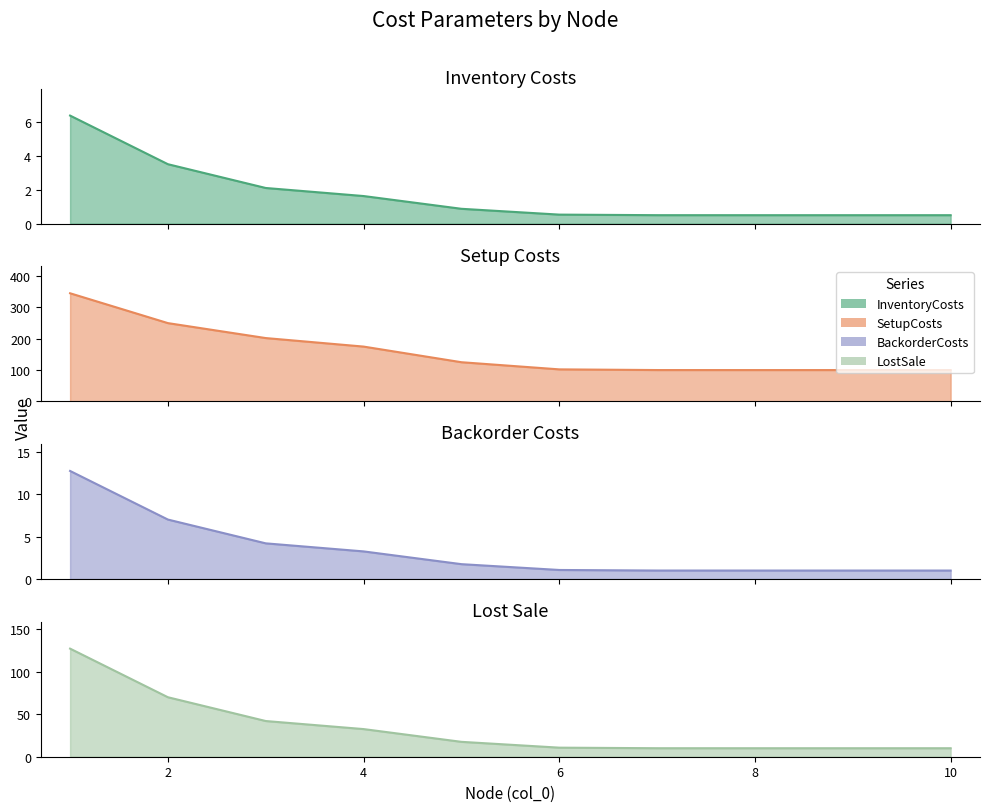

Read the InventoryCosts value at 6.

0.5